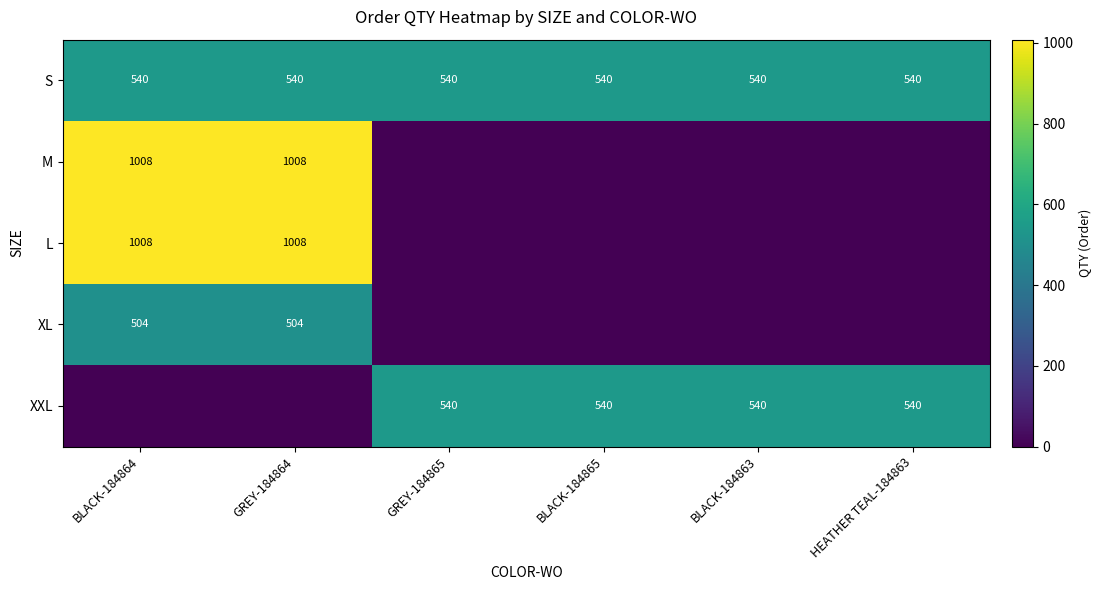

What is the greatest value displayed?

1008